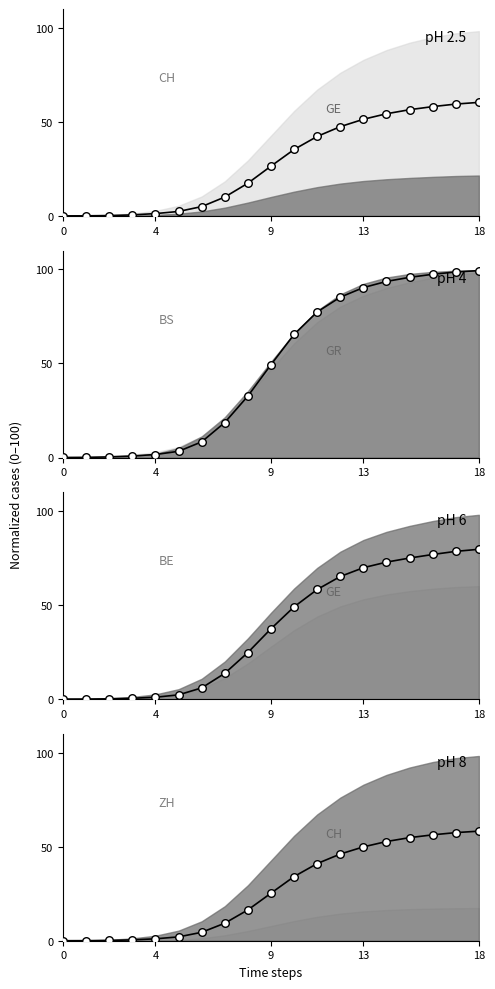

What is the change in value from 8 to 18?

+41.9